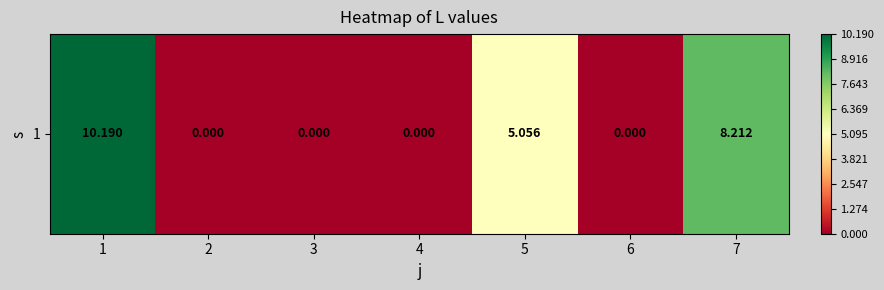

List the labels in order of value, largest first.

1, 7, 5, 2, 3, 4, 6